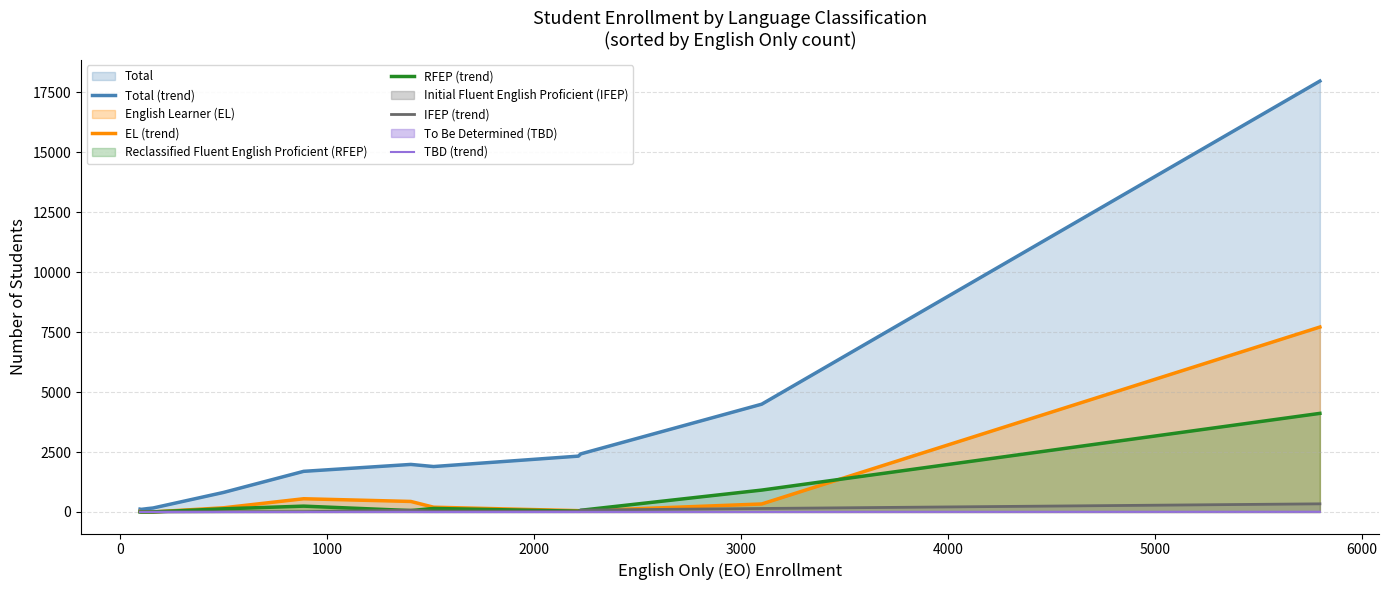

Which series has the widest spread of values?

Total (trend)